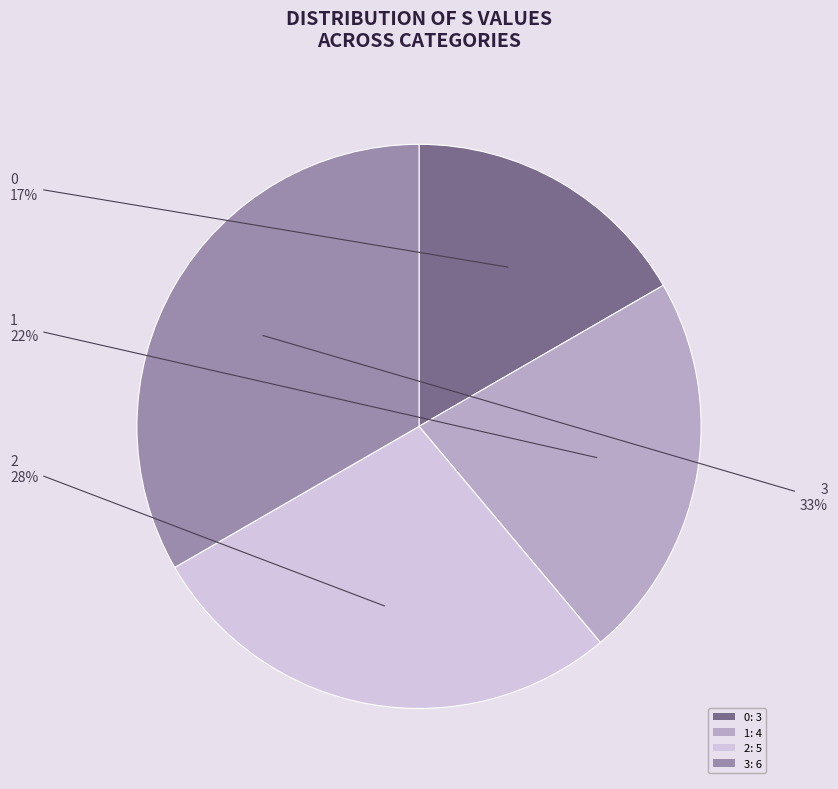

Which category has the biggest portion of the pie?

3